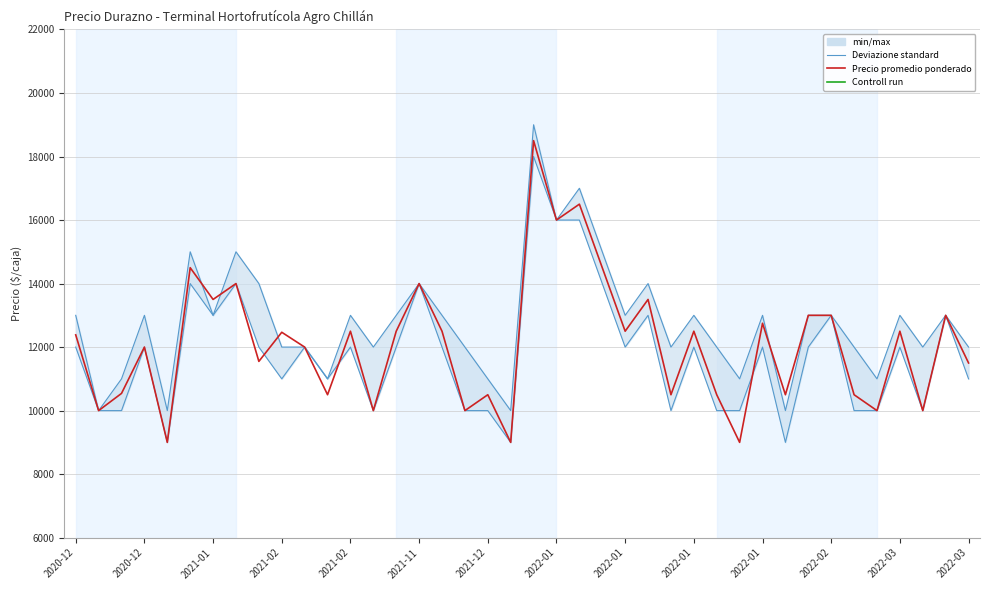

True or false: Precio mínimo and Precio máximo intersect in this chart.

False